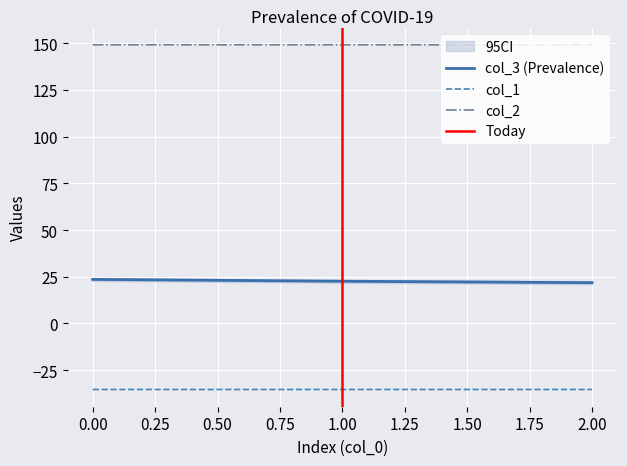

List the series in order of their overall mean, lowest first.

col_1, col_3, col_2